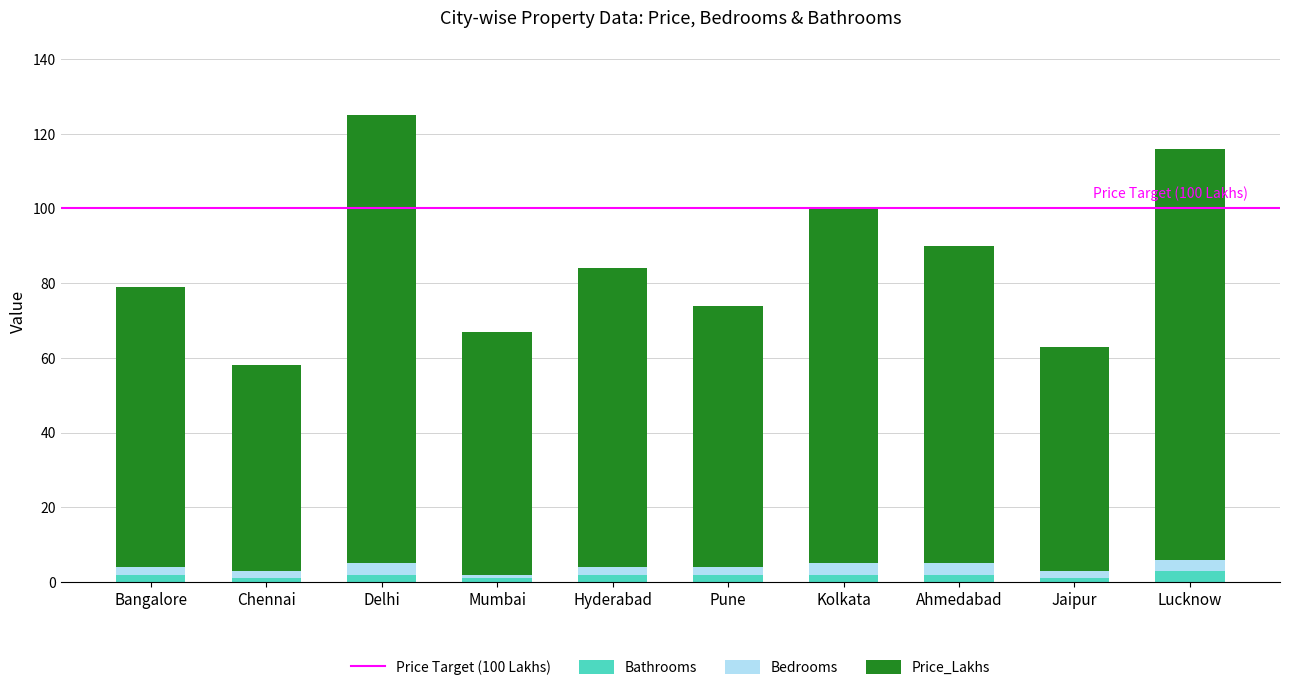

What is the maximum value for Bathrooms?

3